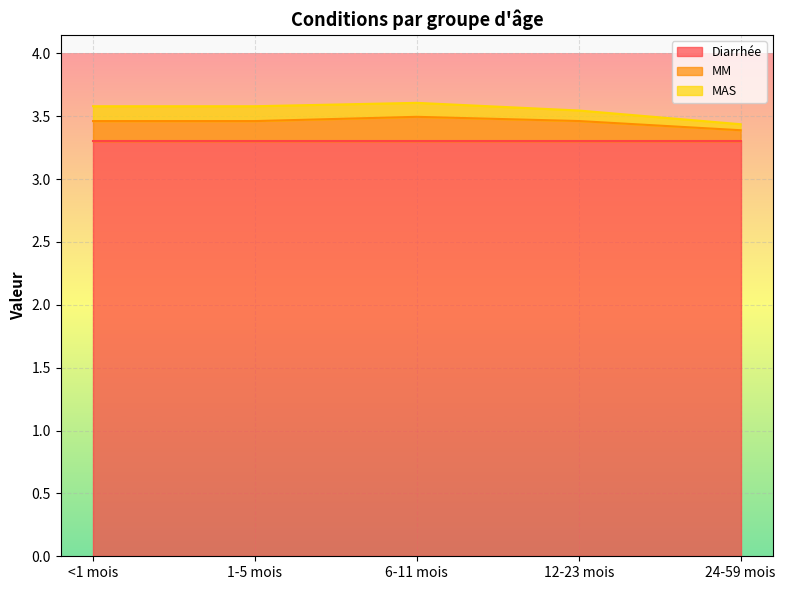

Reading right to left, transcribe all the data shown in this chart.

Diarrhée: 24-59 mois=3.3	12-23 mois=3.3	6-11 mois=3.3	1-5 mois=3.3	<1 mois=3.3
MM: 24-59 mois=0.1	12-23 mois=0.2	6-11 mois=0.2	1-5 mois=0.2	<1 mois=0.2
MAS: 24-59 mois=0.0	12-23 mois=0.1	6-11 mois=0.1	1-5 mois=0.1	<1 mois=0.1